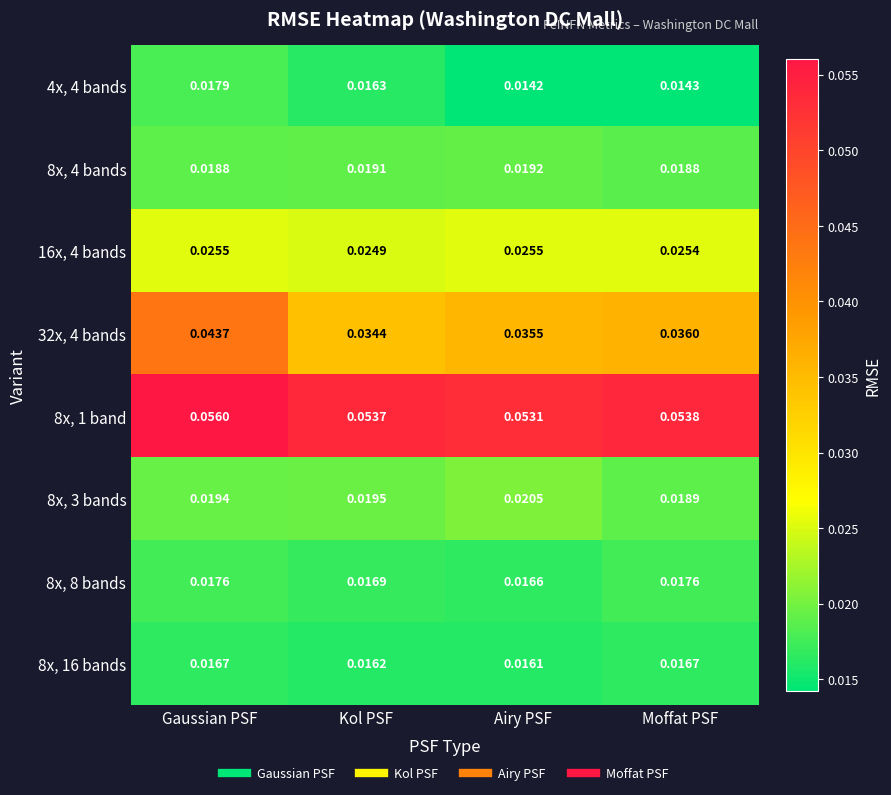

Rank the series by their maximum value, from highest to lowest.

8x, 1 band, 32x, 4 bands, 16x, 4 bands, 8x, 3 bands, 8x, 4 bands, 4x, 4 bands, 8x, 8 bands, 8x, 16 bands